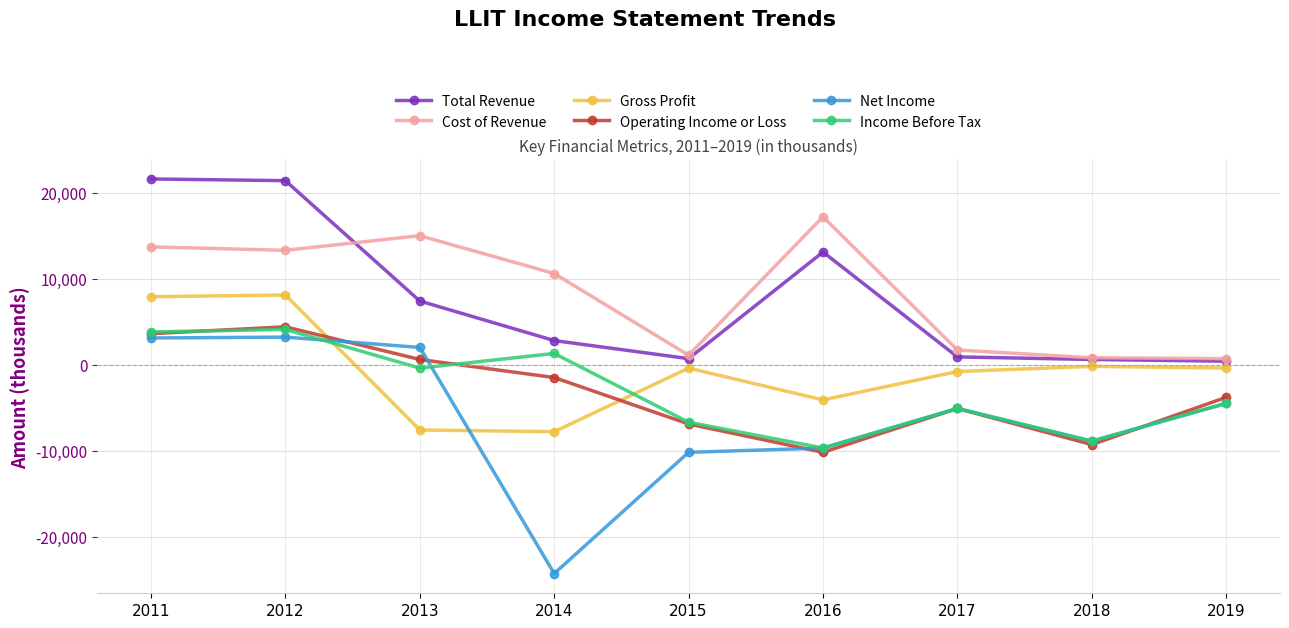

How many times do Operating Income or Loss and Gross Profit cross each other?

2